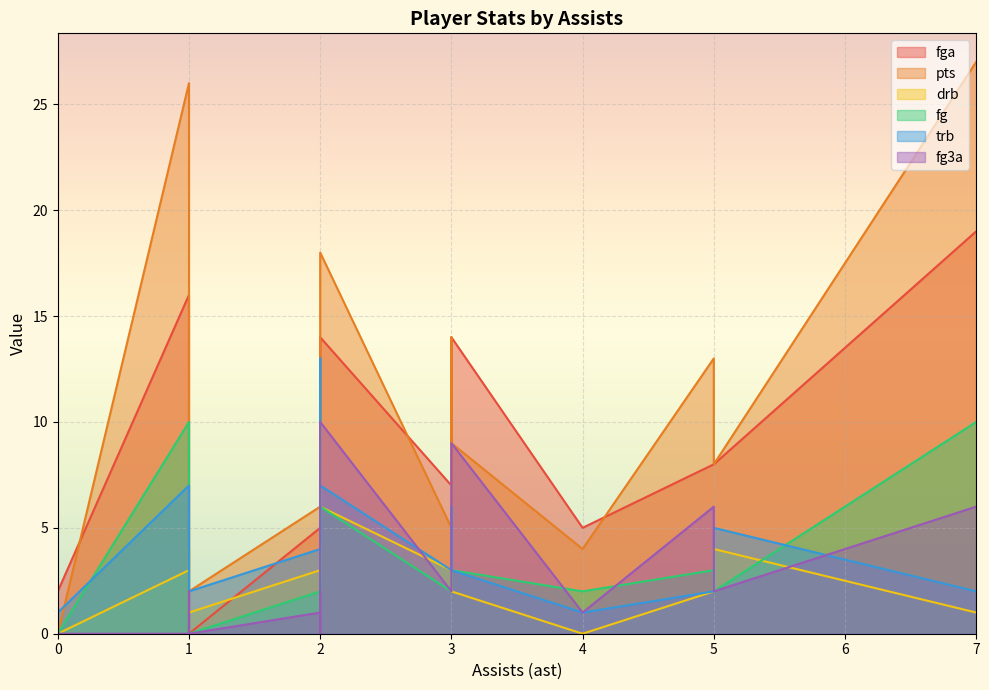

Which series changed the most between 2 and 0?

pts